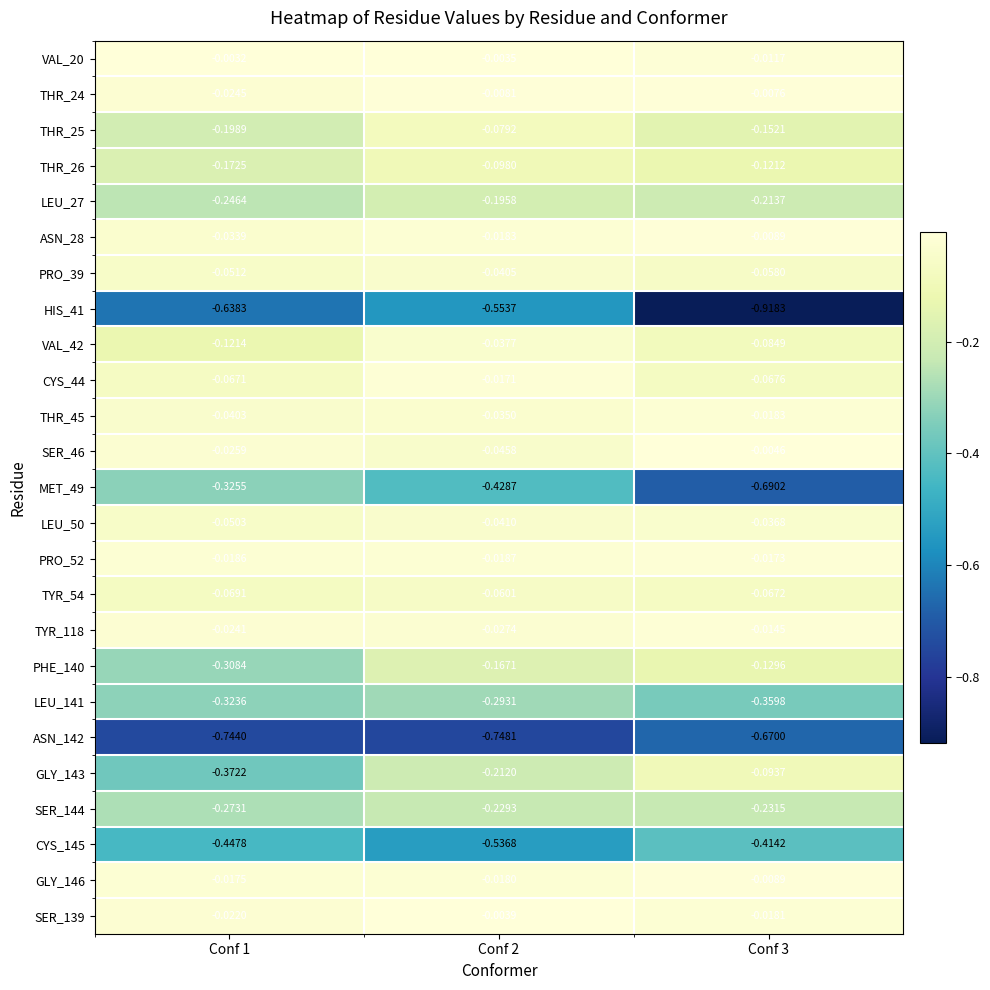

Reading left to right, extract all data points from this chart.

VAL_20: Conf 1=-0.0	Conf 2=-0.0	Conf 3=-0.0
THR_24: Conf 1=-0.0	Conf 2=-0.0	Conf 3=-0.0
THR_25: Conf 1=-0.2	Conf 2=-0.1	Conf 3=-0.2
THR_26: Conf 1=-0.2	Conf 2=-0.1	Conf 3=-0.1
LEU_27: Conf 1=-0.2	Conf 2=-0.2	Conf 3=-0.2
ASN_28: Conf 1=-0.0	Conf 2=-0.0	Conf 3=-0.0
PRO_39: Conf 1=-0.1	Conf 2=-0.0	Conf 3=-0.1
HIS_41: Conf 1=-0.6	Conf 2=-0.6	Conf 3=-0.9
VAL_42: Conf 1=-0.1	Conf 2=-0.0	Conf 3=-0.1
CYS_44: Conf 1=-0.1	Conf 2=-0.0	Conf 3=-0.1
THR_45: Conf 1=-0.0	Conf 2=-0.0	Conf 3=-0.0
SER_46: Conf 1=-0.0	Conf 2=-0.0	Conf 3=-0.0
MET_49: Conf 1=-0.3	Conf 2=-0.4	Conf 3=-0.7
LEU_50: Conf 1=-0.1	Conf 2=-0.0	Conf 3=-0.0
PRO_52: Conf 1=-0.0	Conf 2=-0.0	Conf 3=-0.0
TYR_54: Conf 1=-0.1	Conf 2=-0.1	Conf 3=-0.1
TYR_118: Conf 1=-0.0	Conf 2=-0.0	Conf 3=-0.0
PHE_140: Conf 1=-0.3	Conf 2=-0.2	Conf 3=-0.1
LEU_141: Conf 1=-0.3	Conf 2=-0.3	Conf 3=-0.4
ASN_142: Conf 1=-0.7	Conf 2=-0.7	Conf 3=-0.7
GLY_143: Conf 1=-0.4	Conf 2=-0.2	Conf 3=-0.1
SER_144: Conf 1=-0.3	Conf 2=-0.2	Conf 3=-0.2
CYS_145: Conf 1=-0.4	Conf 2=-0.5	Conf 3=-0.4
GLY_146: Conf 1=-0.0	Conf 2=-0.0	Conf 3=-0.0
SER_139: Conf 1=-0.0	Conf 2=-0.0	Conf 3=-0.0